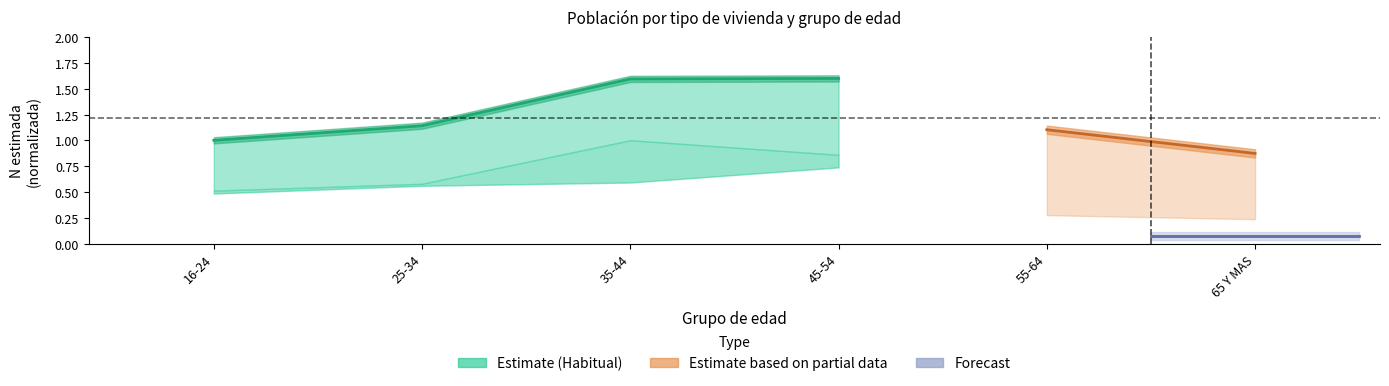

What is the value of the 1st point from the left?

1.0